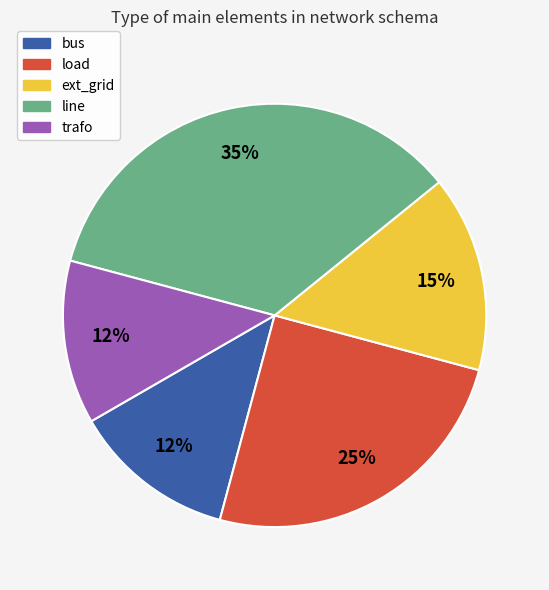

To the nearest percent, what is the difference between the load and ext_grid slice percentages?

10%